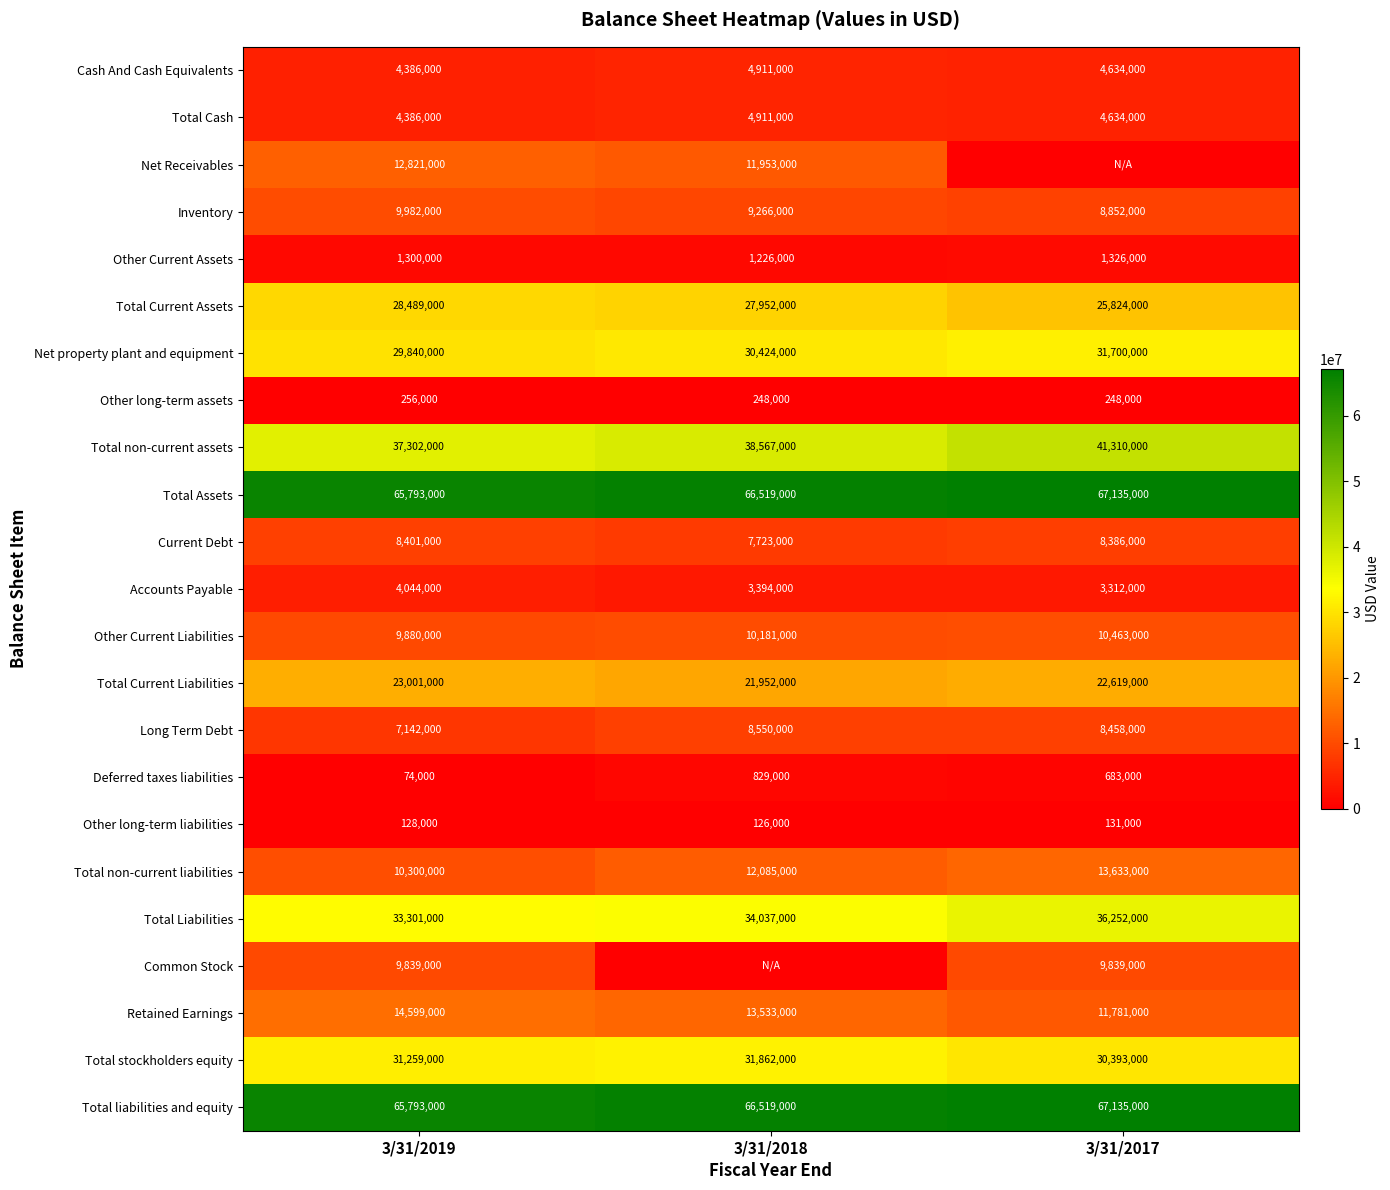

Which label corresponds to the smallest value in the chart?

3/31/2017